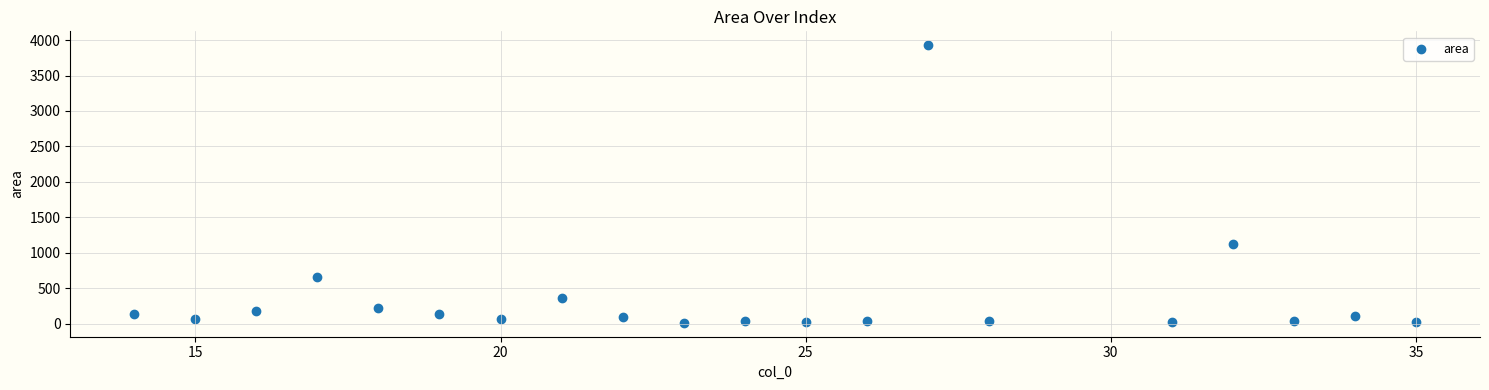

What is the range of X values (max minus min)?

21